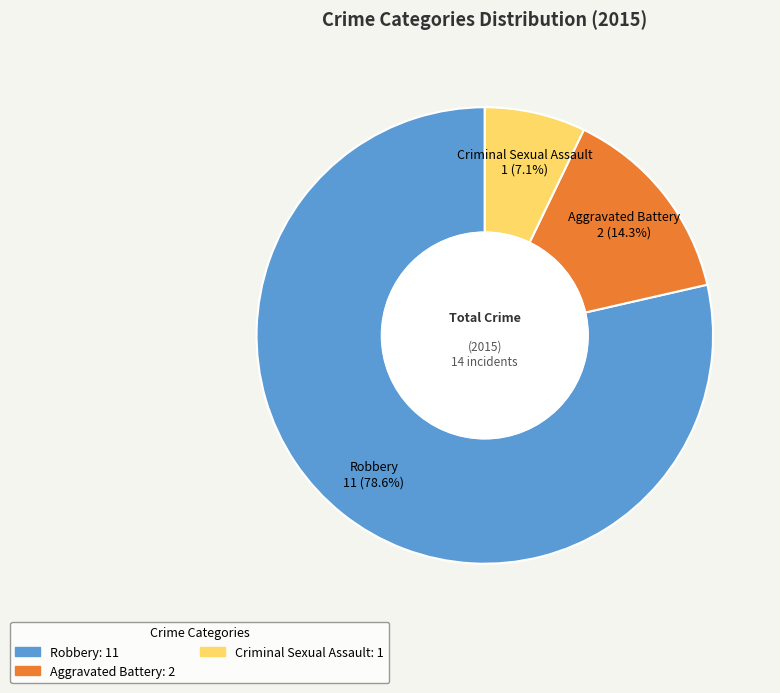

Does any single category account for the majority?

Yes